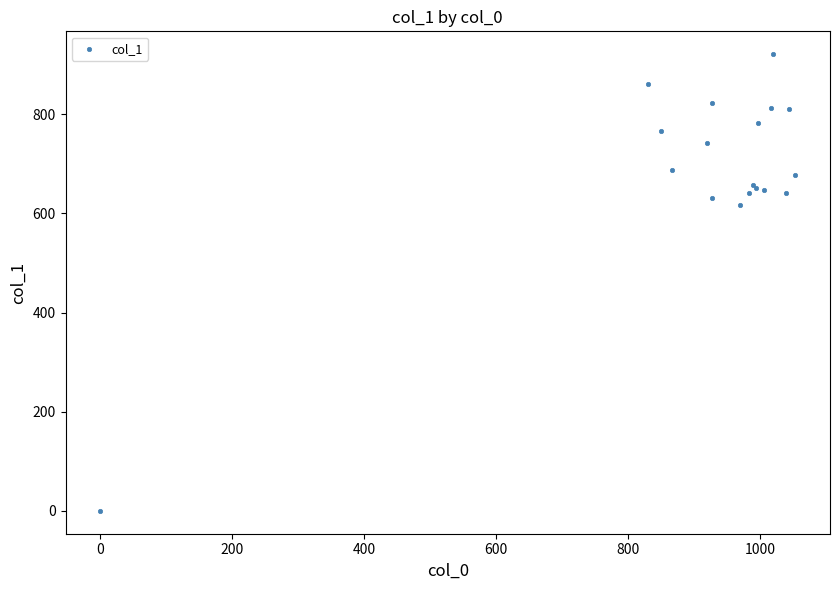

What Y value in the scatter plot is closest to 460?

617.6